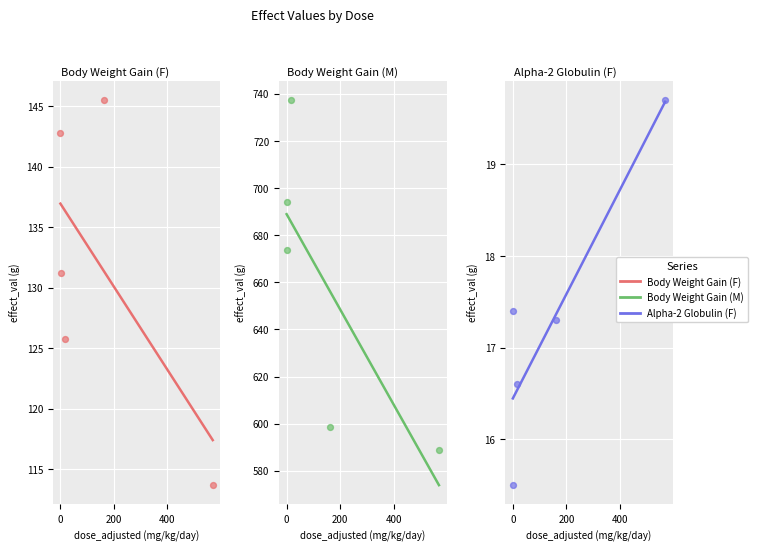

Which series has the largest total across all categories?

Body Weight Gain (M)